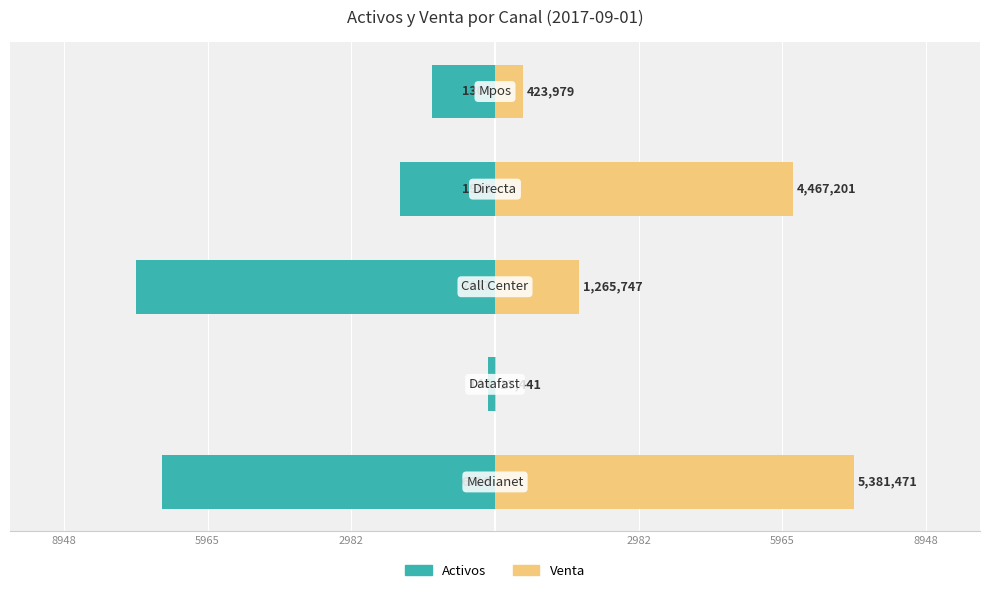

Reading right to left, list all the values displayed in this chart.

Activos: 5965=-1304.0	2982=-1969.0	8948=-7457.0	5965=-145.0	2982=-6916.0
Venta: 5965=587.5	2982=6190.1	8948=1753.9	5965=24.2	2982=7457.0